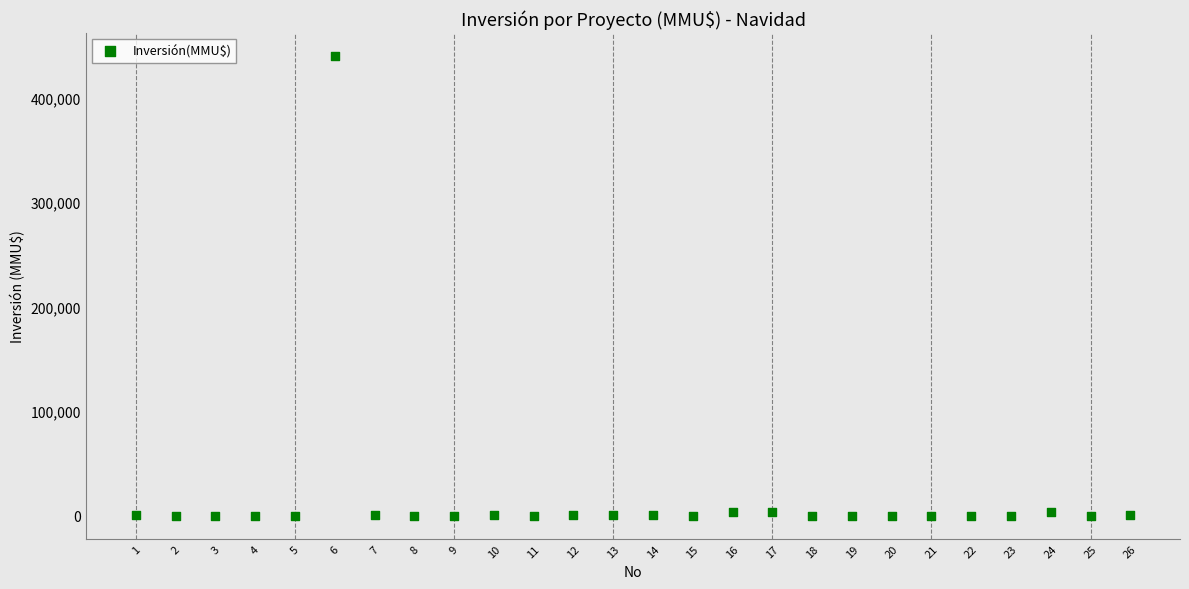

What is the range of X values (max minus min)?

25